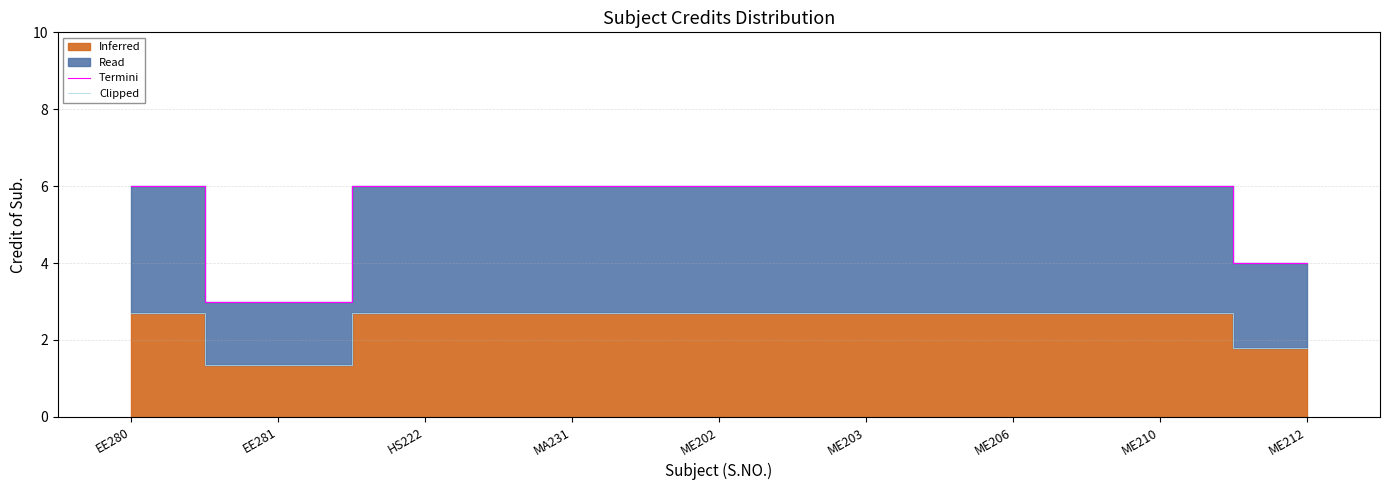

At which category is the sum across all series the highest?

EE280